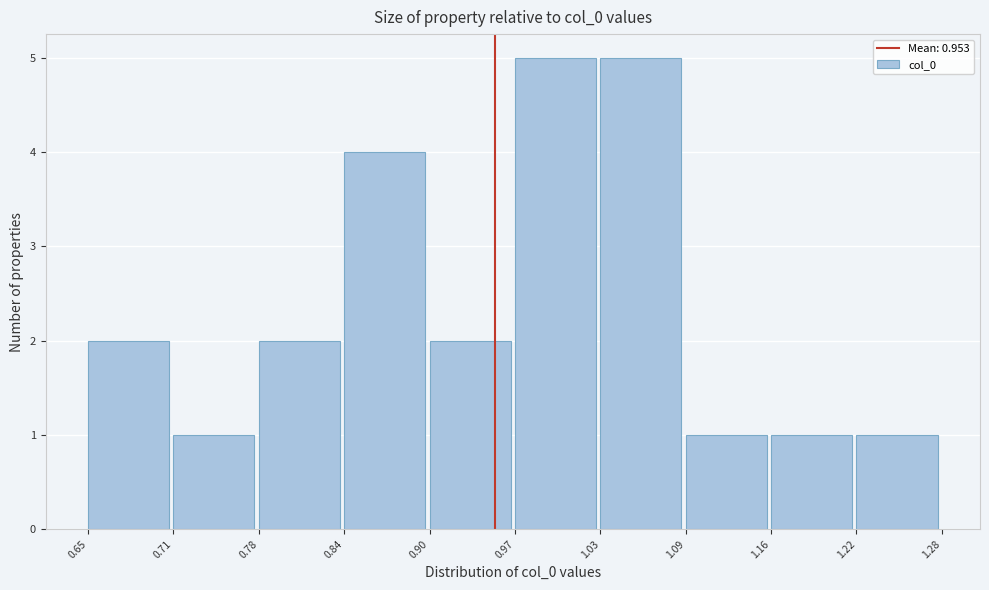

Reading left to right, list every bar in this chart as the range it spans on the x-axis followed by its height. The values are not printed on the chart, so give them approximately, as read against the axis.

0.65 to 0.71: 2
0.71 to 0.78: 1
0.78 to 0.84: 2
0.84 to 0.90: 4
0.90 to 0.97: 2
0.97 to 1.03: 5
1.03 to 1.09: 5
1.09 to 1.16: 1
1.16 to 1.22: 1
1.22 to 1.28: 1